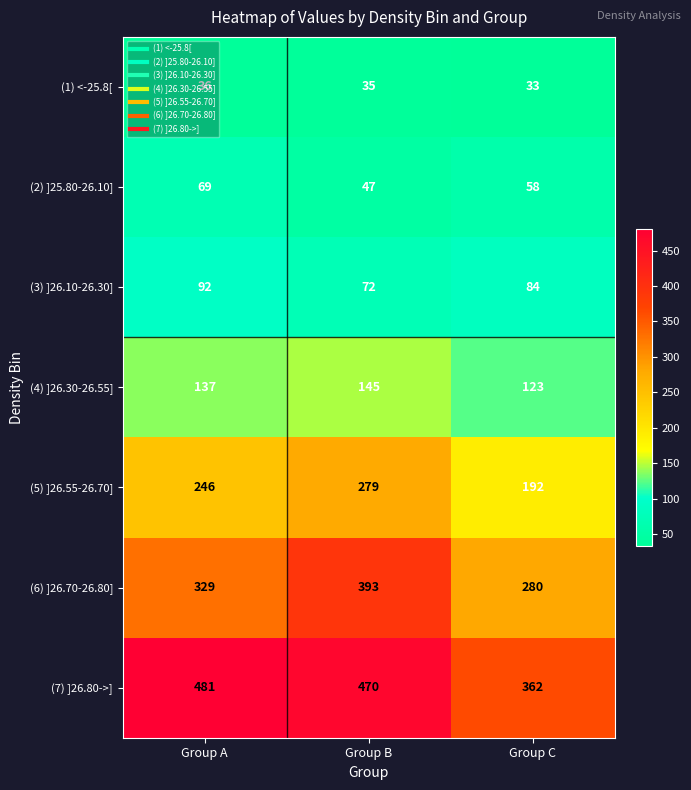

What is the spread (max minus min) of values at Group A?

445